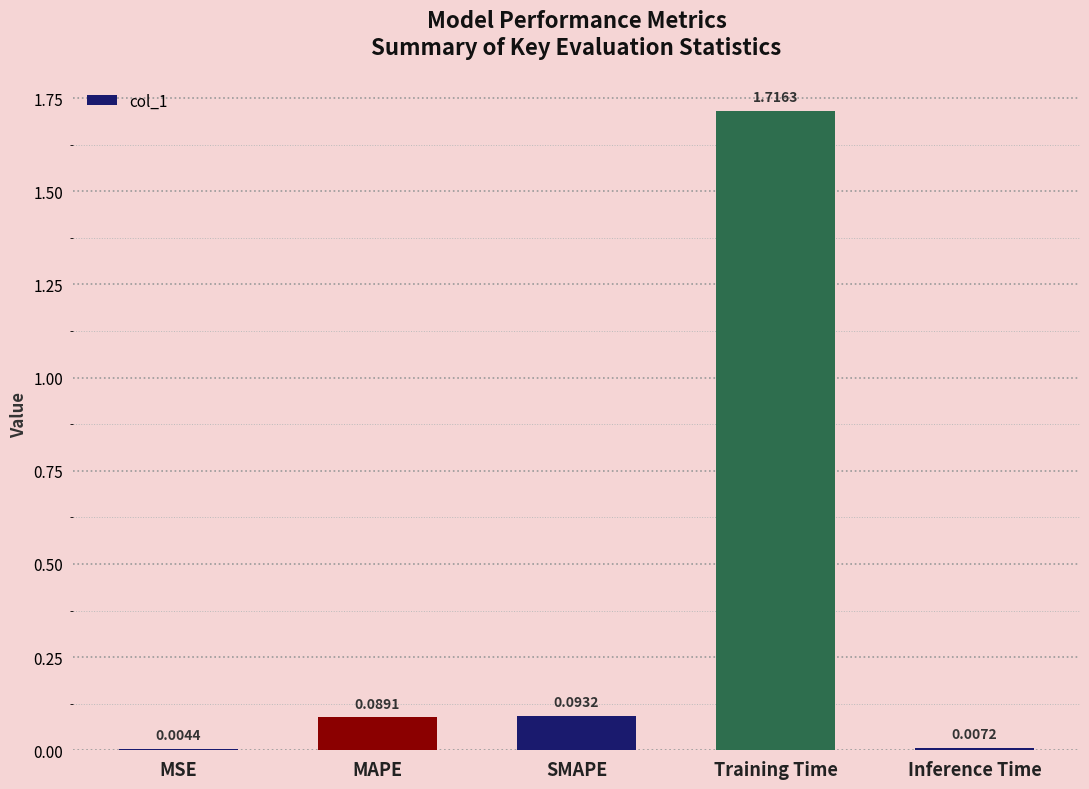

At which label is the value closest to 0?

MSE